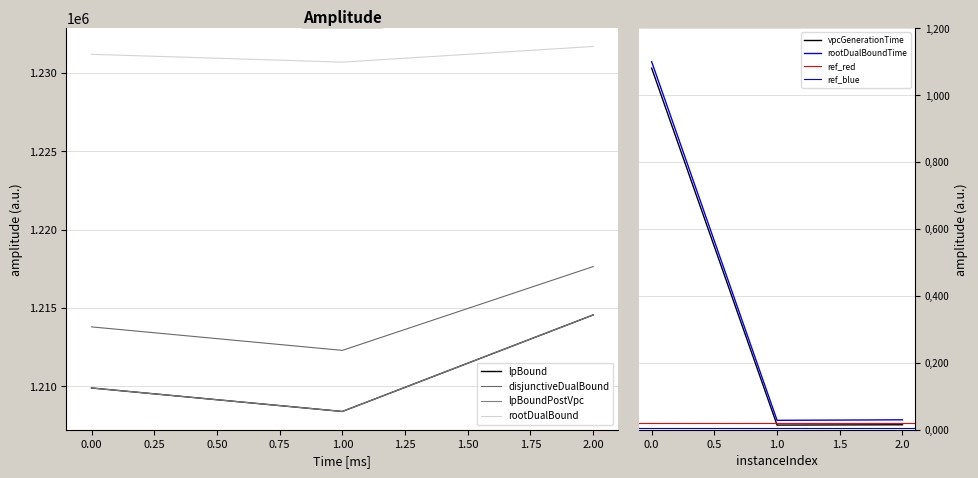

List the labels in order of disjunctiveDualBound value, largest first.

2.00, 0.00, 1.00